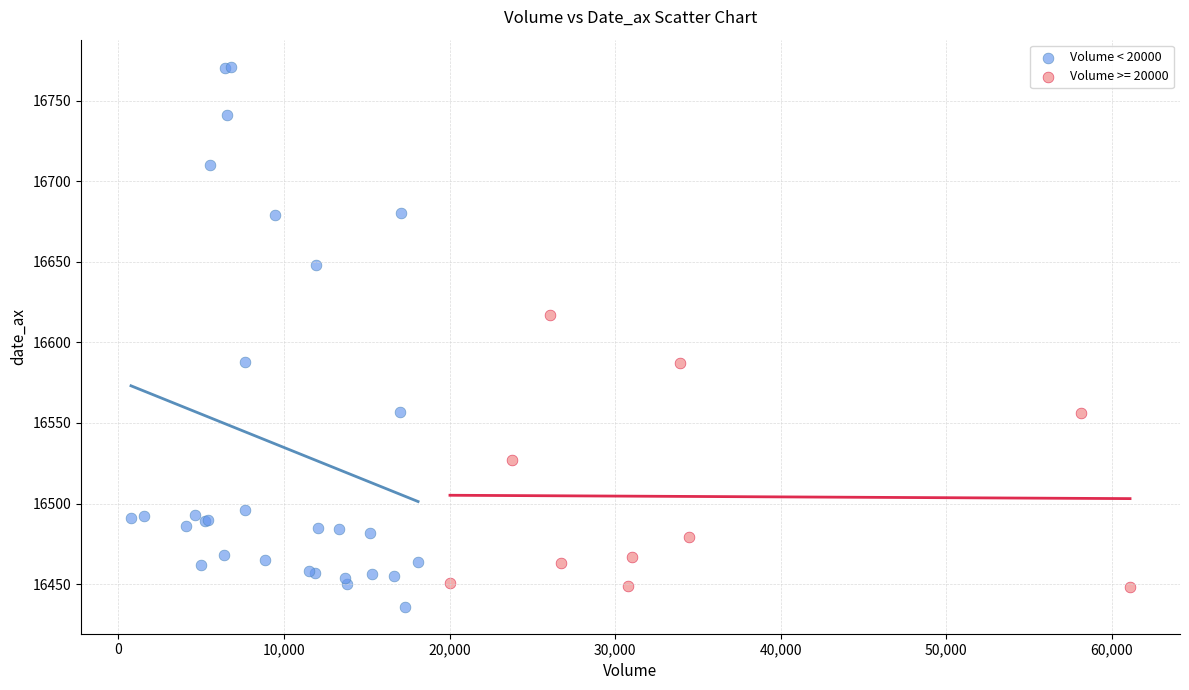

Which series reaches the maximum Y coordinate?

Volume < 20000